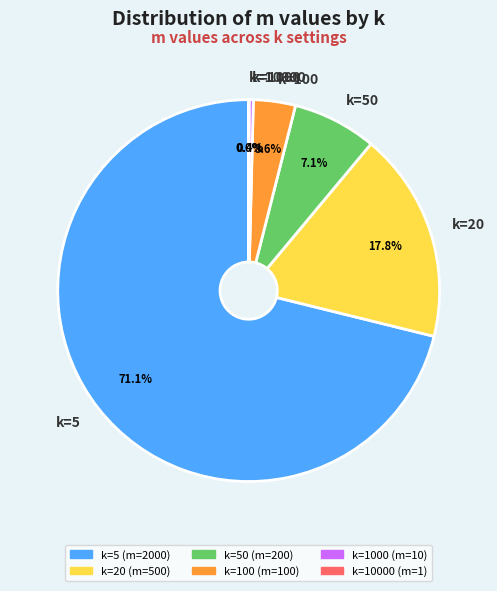

What is the largest slice in the pie chart?

k=5